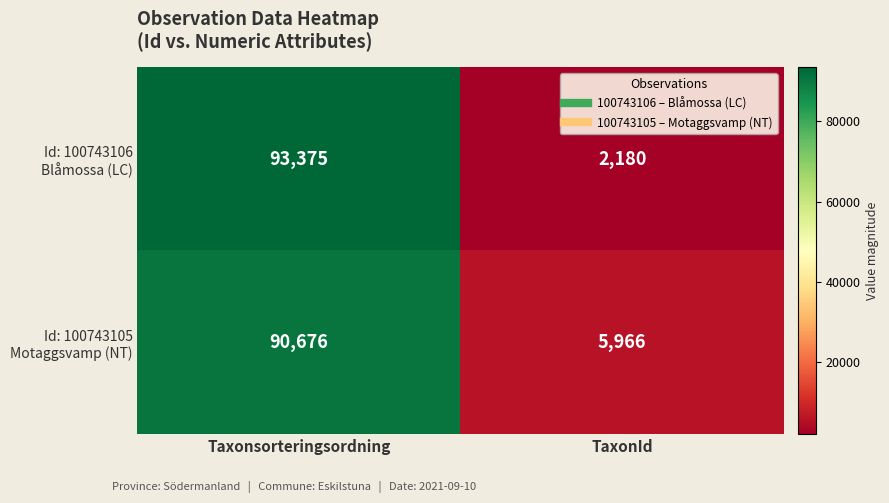

What is the spread (max minus min) of values at TaxonId?

3786